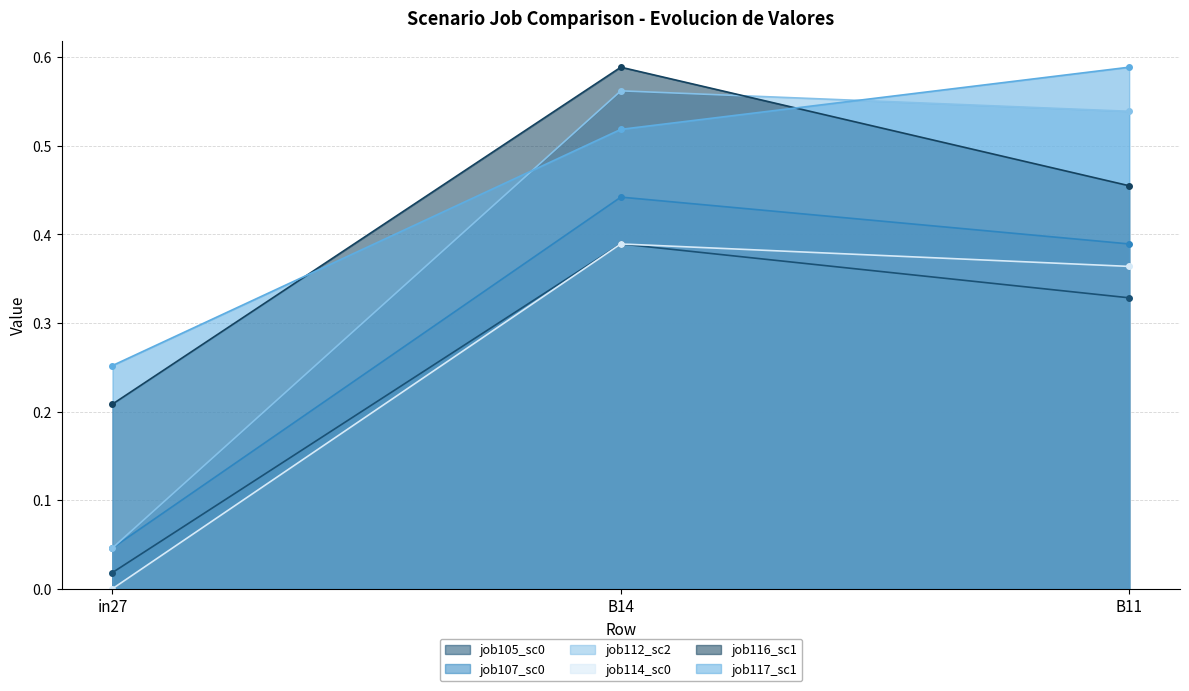

List the labels in order of job116_scenario1_218 value, largest first.

B14, B11, in27